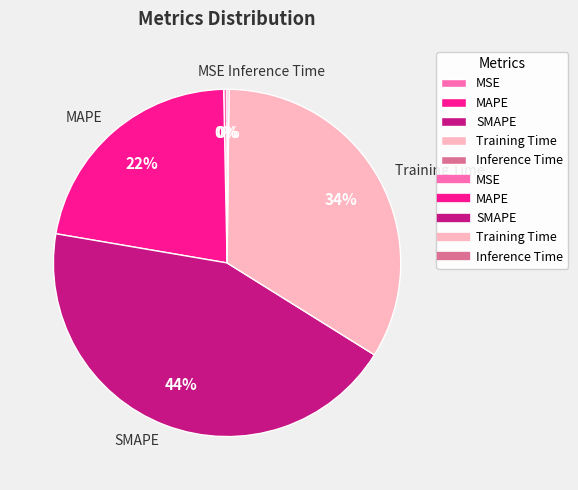

To the nearest percent, what percentage of the pie is SMAPE?

44%